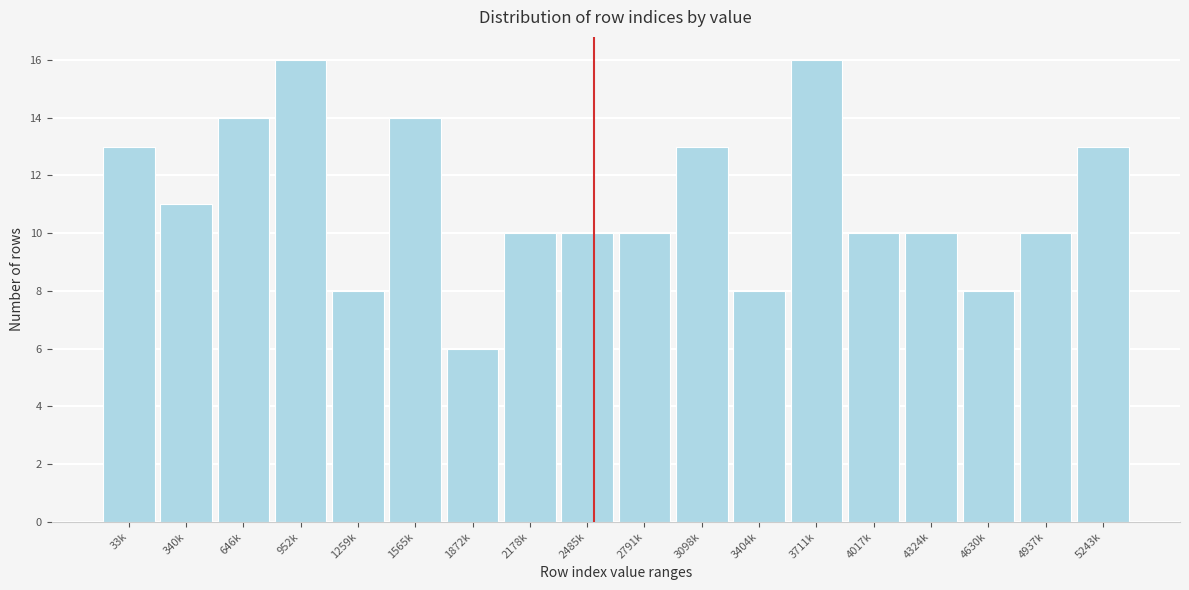

Reading right to left, list all the values displayed in this chart.

13	10	8	10	10	16	8	13	10	10	10	6	14	8	16	14	11	13